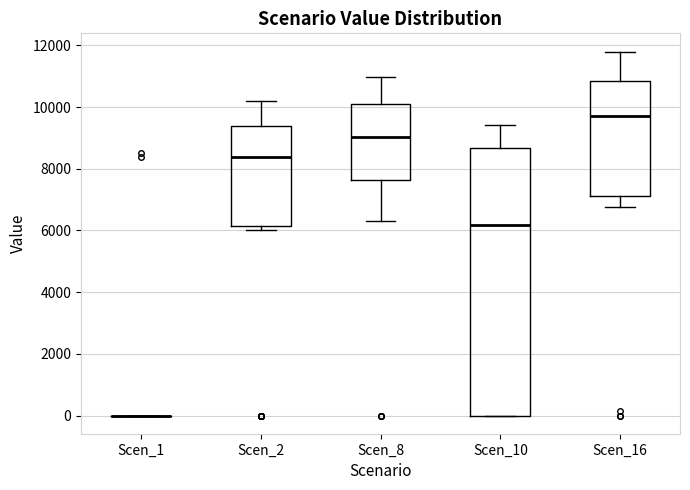

Where does the lower whisker of the box for Scen_8 end on the y-axis? The values are not printed on the chart, so give them approximately, as read against the axis.

6200